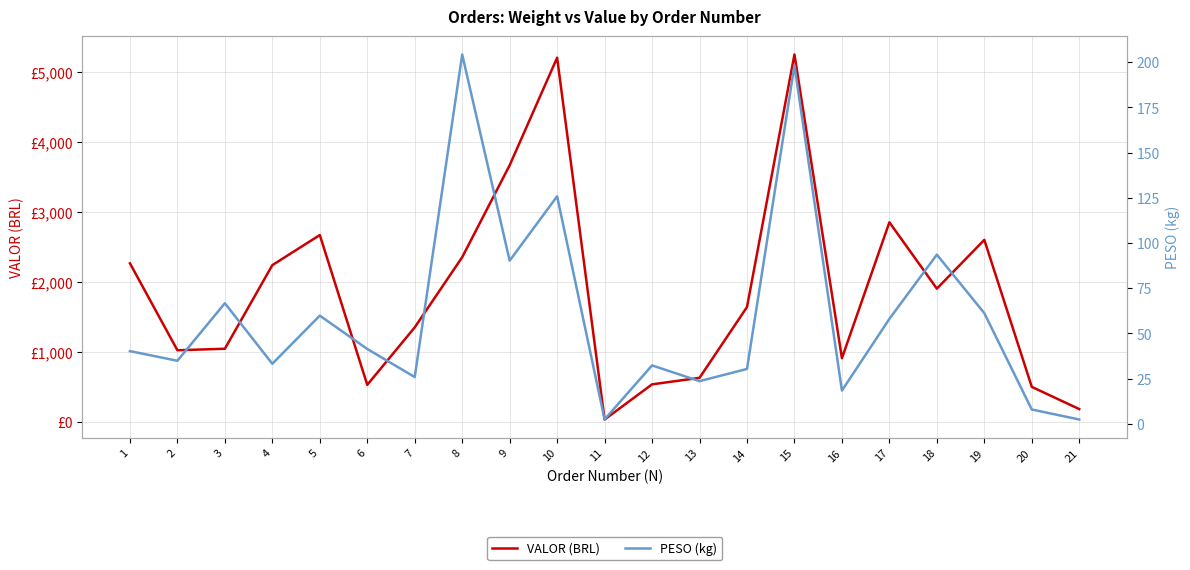

Is it true that VALOR (BRL) equals 4156.6 at 5?

False